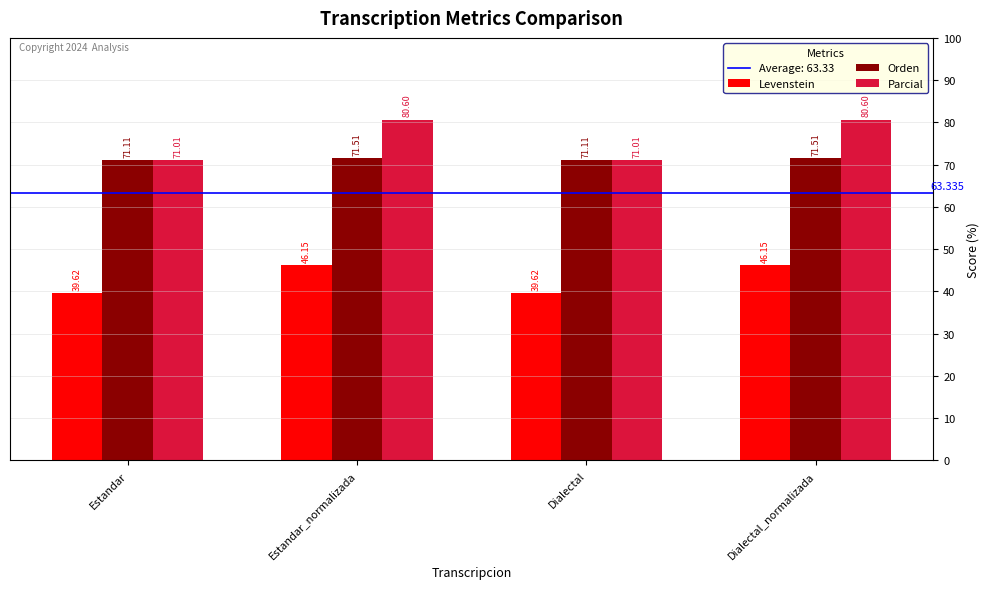

Reading left to right, extract all data points from this chart.

Levenstein: 39.6	46.2	39.6	46.2
Orden: 71.1	71.5	71.1	71.5
Parcial: 71.0	80.6	71.0	80.6